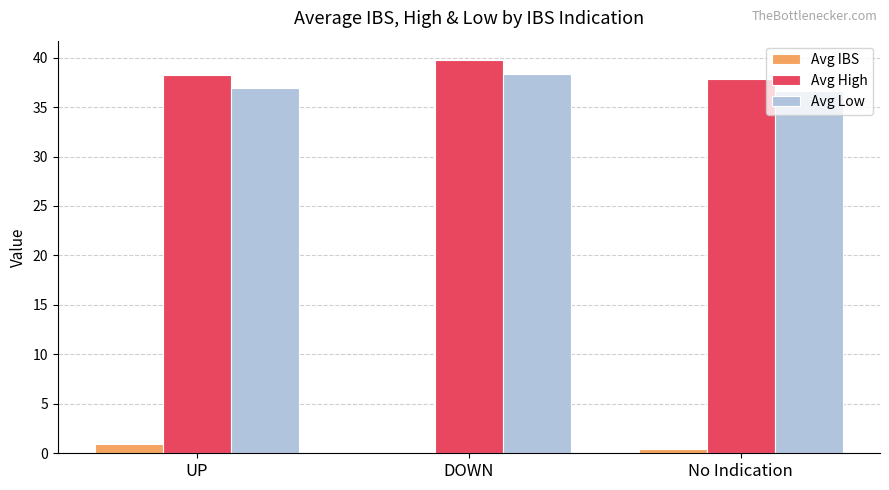

What are all the series names shown in the legend?

Avg IBS, Avg High, Avg Low